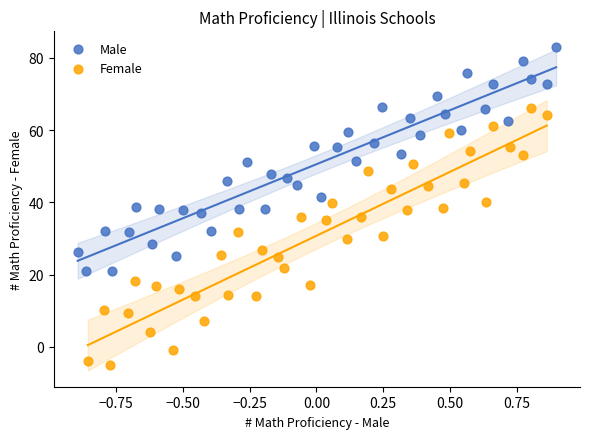

Which series contains the lowest Y value?

Female